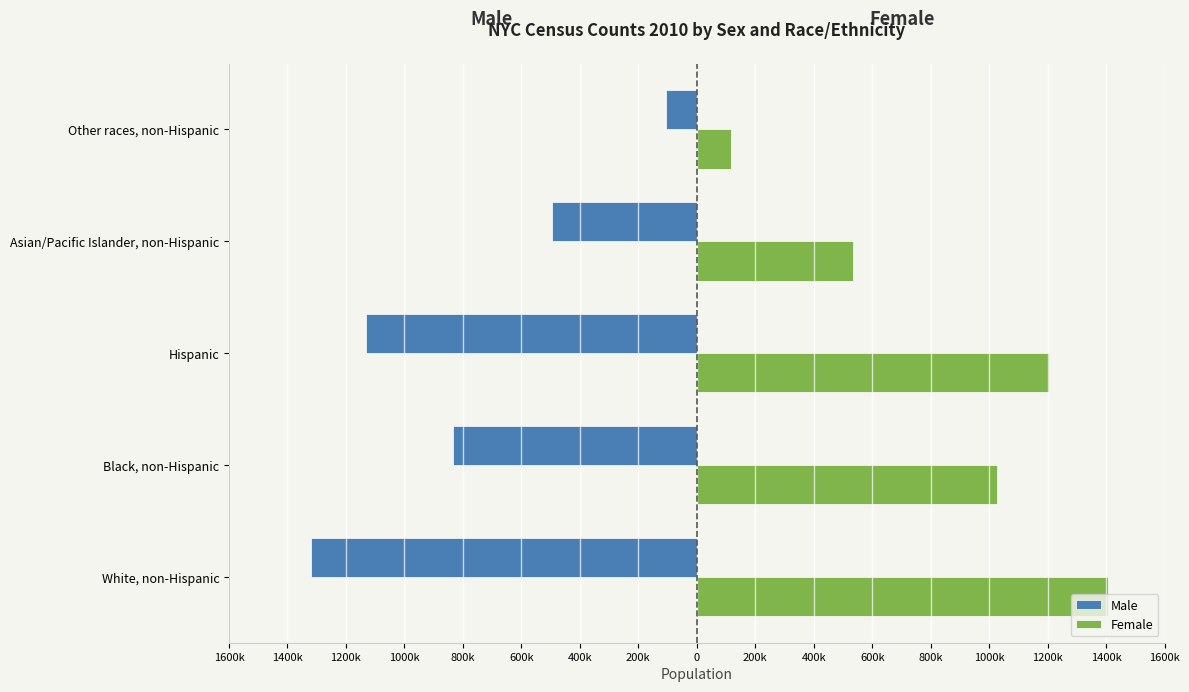

What are all the series names shown in the legend?

Male, Female